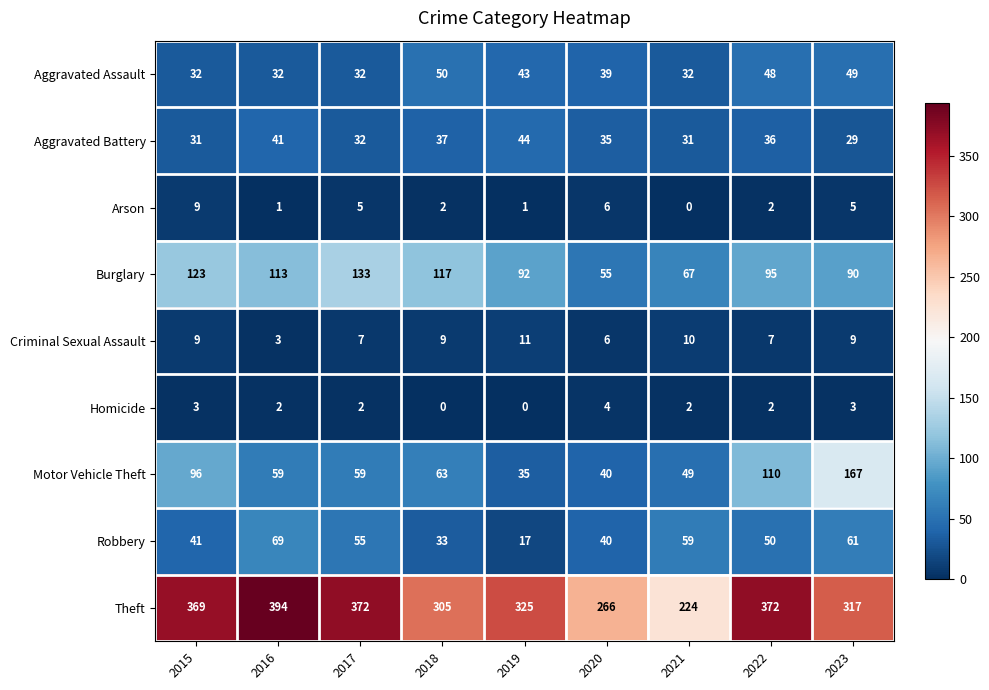

Which series has the largest range (max minus min)?

Theft